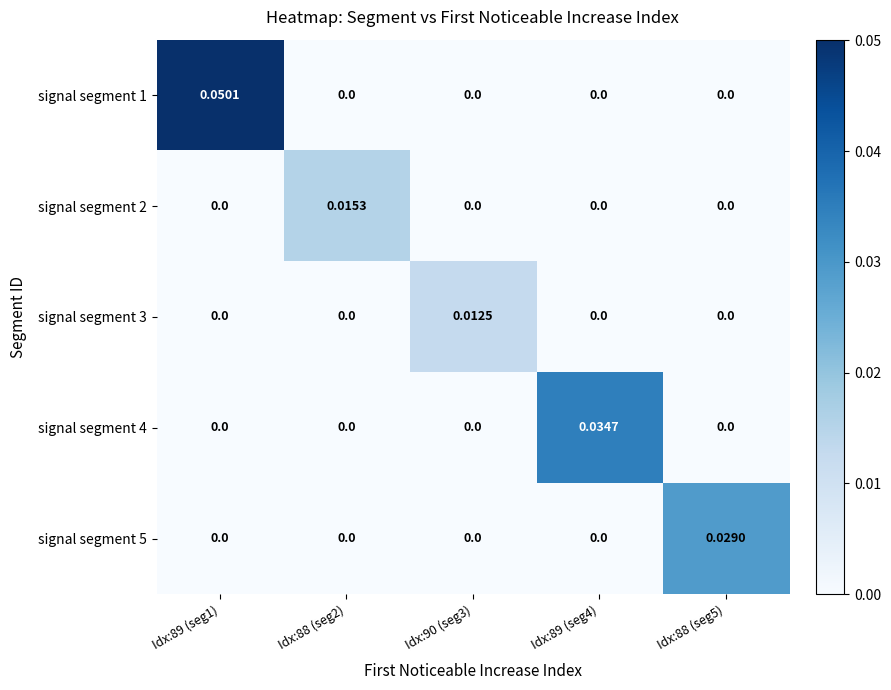

At which category is the sum across all series the highest?

Idx:89 (seg1)